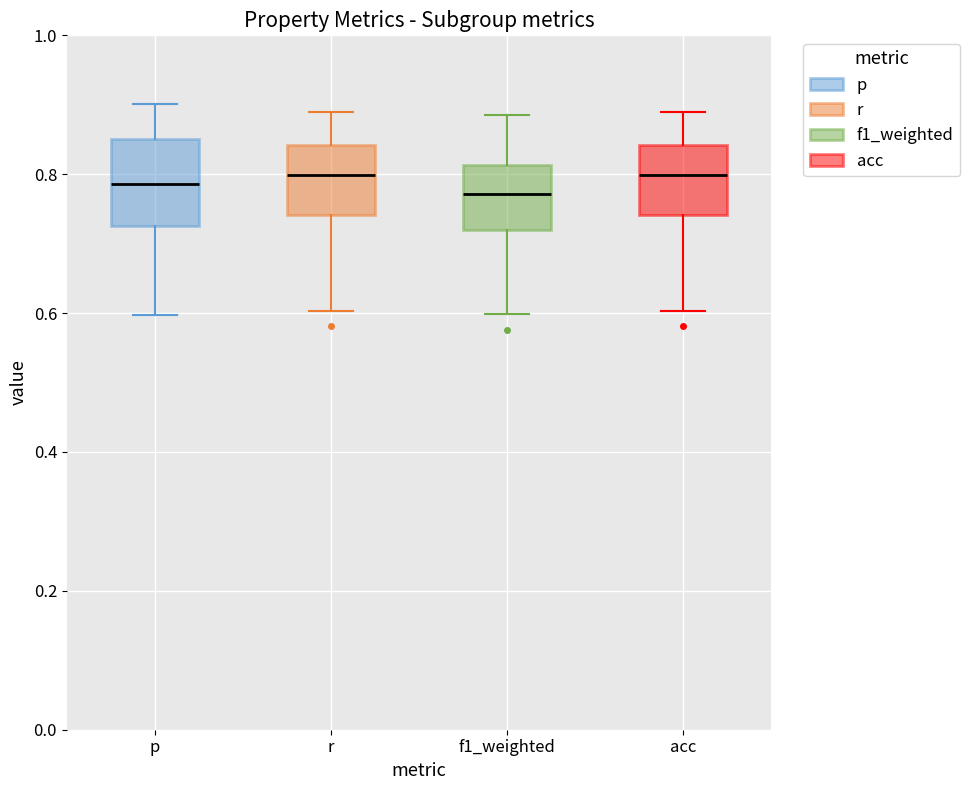

Comparing the boxes themselves (not the whiskers), which one is the tallest?

p